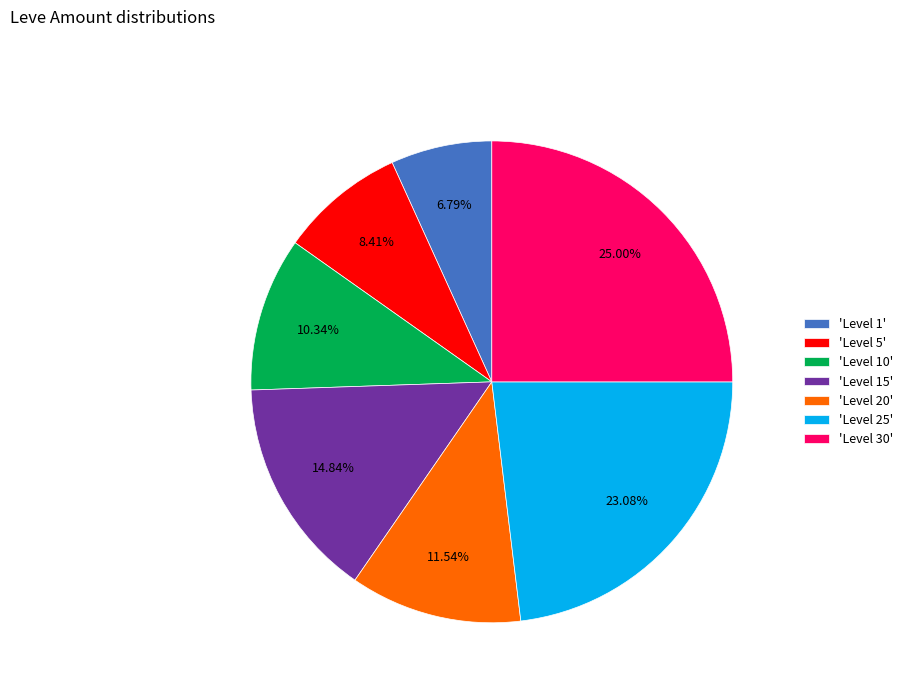

Rank the categories by value from lowest to highest.

'Level 1', 'Level 5', 'Level 10', 'Level 20', 'Level 15', 'Level 25', 'Level 30'